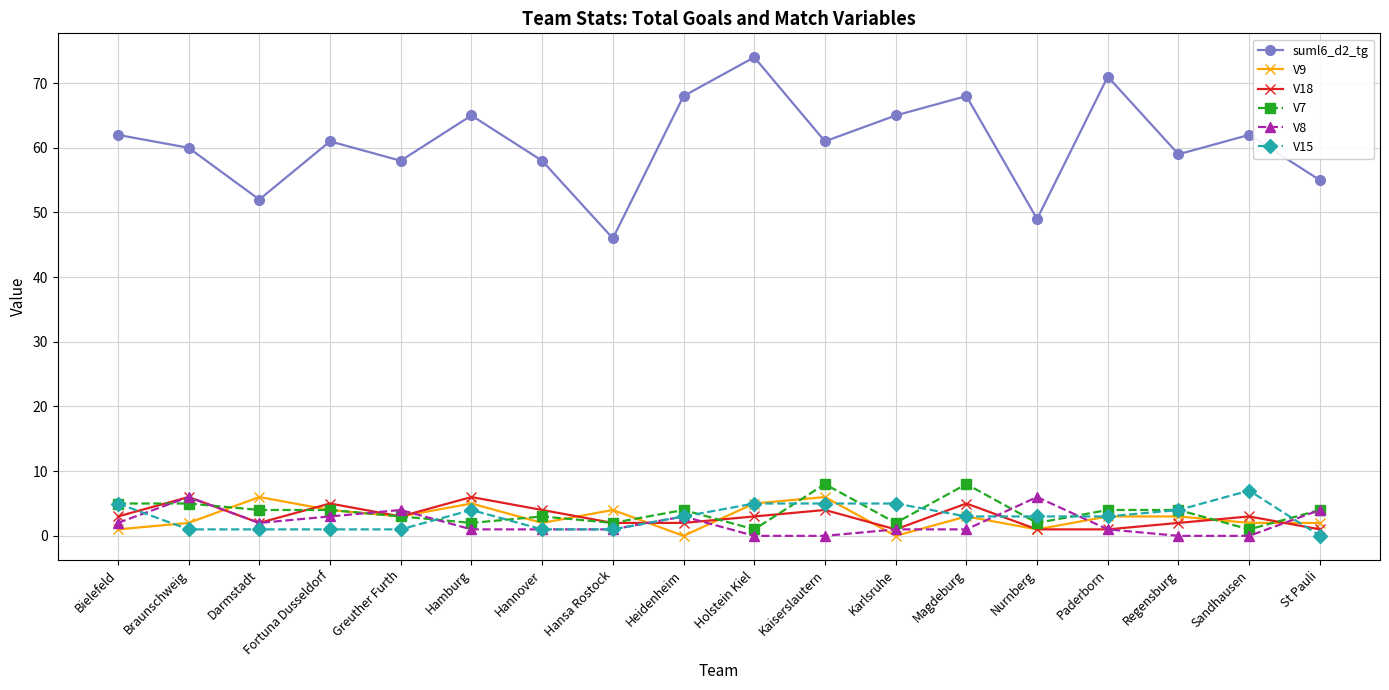

Reading left to right, transcribe all the data shown in this chart.

suml6_d2_tg: Bielefeld=62	Braunschweig=60	Darmstadt=52	Fortuna Dusseldorf=61	Greuther Furth=58	Hamburg=65	Hannover=58	Hansa Rostock=46	Heidenheim=68	Holstein Kiel=74	Kaiserslautern=61	Karlsruhe=65	Magdeburg=68	Nurnberg=49	Paderborn=71	Regensburg=59	Sandhausen=62	St Pauli=55
V9: Bielefeld=1	Braunschweig=2	Darmstadt=6	Fortuna Dusseldorf=4	Greuther Furth=3	Hamburg=5	Hannover=2	Hansa Rostock=4	Heidenheim=0	Holstein Kiel=5	Kaiserslautern=6	Karlsruhe=0	Magdeburg=3	Nurnberg=1	Paderborn=3	Regensburg=3	Sandhausen=2	St Pauli=2
V18: Bielefeld=3	Braunschweig=6	Darmstadt=2	Fortuna Dusseldorf=5	Greuther Furth=3	Hamburg=6	Hannover=4	Hansa Rostock=2	Heidenheim=2	Holstein Kiel=3	Kaiserslautern=4	Karlsruhe=1	Magdeburg=5	Nurnberg=1	Paderborn=1	Regensburg=2	Sandhausen=3	St Pauli=1
V7: Bielefeld=5	Braunschweig=5	Darmstadt=4	Fortuna Dusseldorf=4	Greuther Furth=3	Hamburg=2	Hannover=3	Hansa Rostock=2	Heidenheim=4	Holstein Kiel=1	Kaiserslautern=8	Karlsruhe=2	Magdeburg=8	Nurnberg=2	Paderborn=4	Regensburg=4	Sandhausen=1	St Pauli=4
V8: Bielefeld=2	Braunschweig=6	Darmstadt=2	Fortuna Dusseldorf=3	Greuther Furth=4	Hamburg=1	Hannover=1	Hansa Rostock=1	Heidenheim=3	Holstein Kiel=0	Kaiserslautern=0	Karlsruhe=1	Magdeburg=1	Nurnberg=6	Paderborn=1	Regensburg=0	Sandhausen=0	St Pauli=4
V15: Bielefeld=5	Braunschweig=1	Darmstadt=1	Fortuna Dusseldorf=1	Greuther Furth=1	Hamburg=4	Hannover=1	Hansa Rostock=1	Heidenheim=3	Holstein Kiel=5	Kaiserslautern=5	Karlsruhe=5	Magdeburg=3	Nurnberg=3	Paderborn=3	Regensburg=4	Sandhausen=7	St Pauli=0